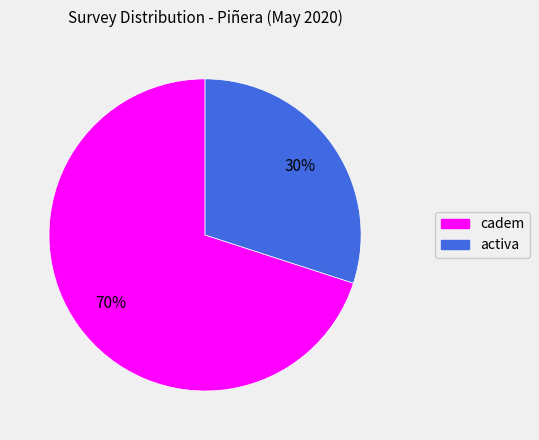

The cadem slice represents 70% of the pie. True or false?

True